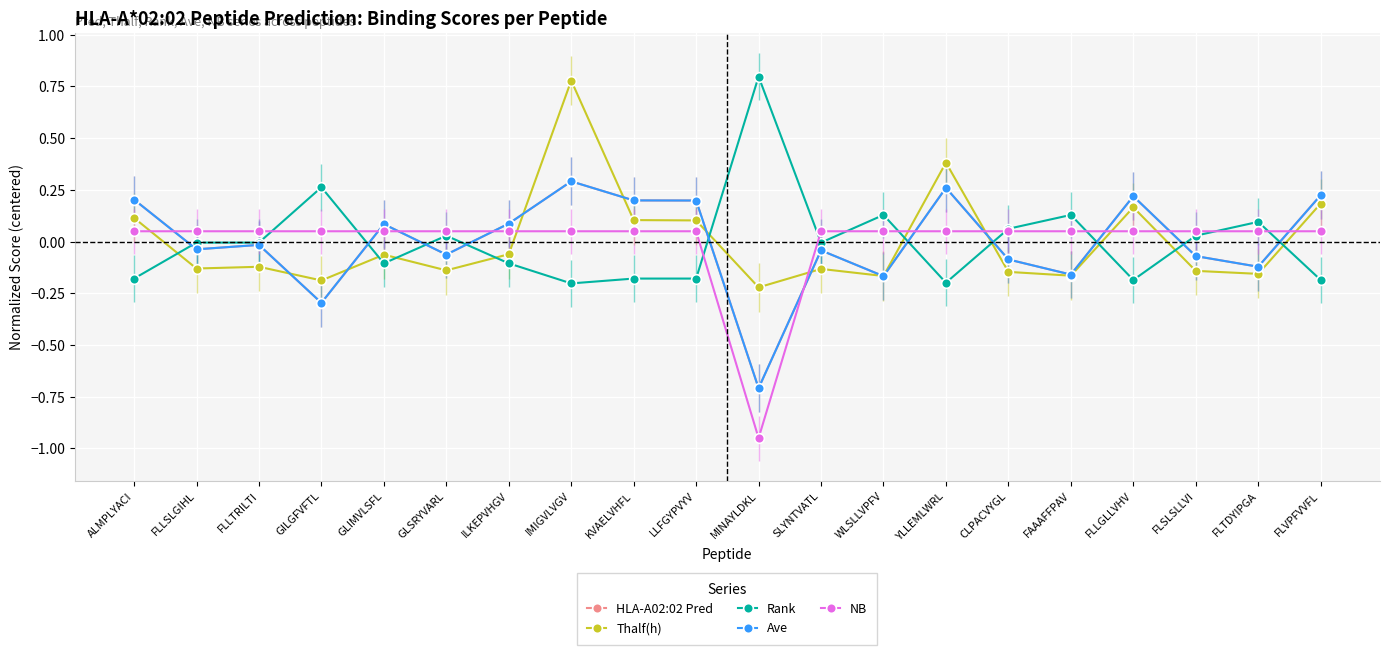

Does the chart have visible grid lines?

Yes